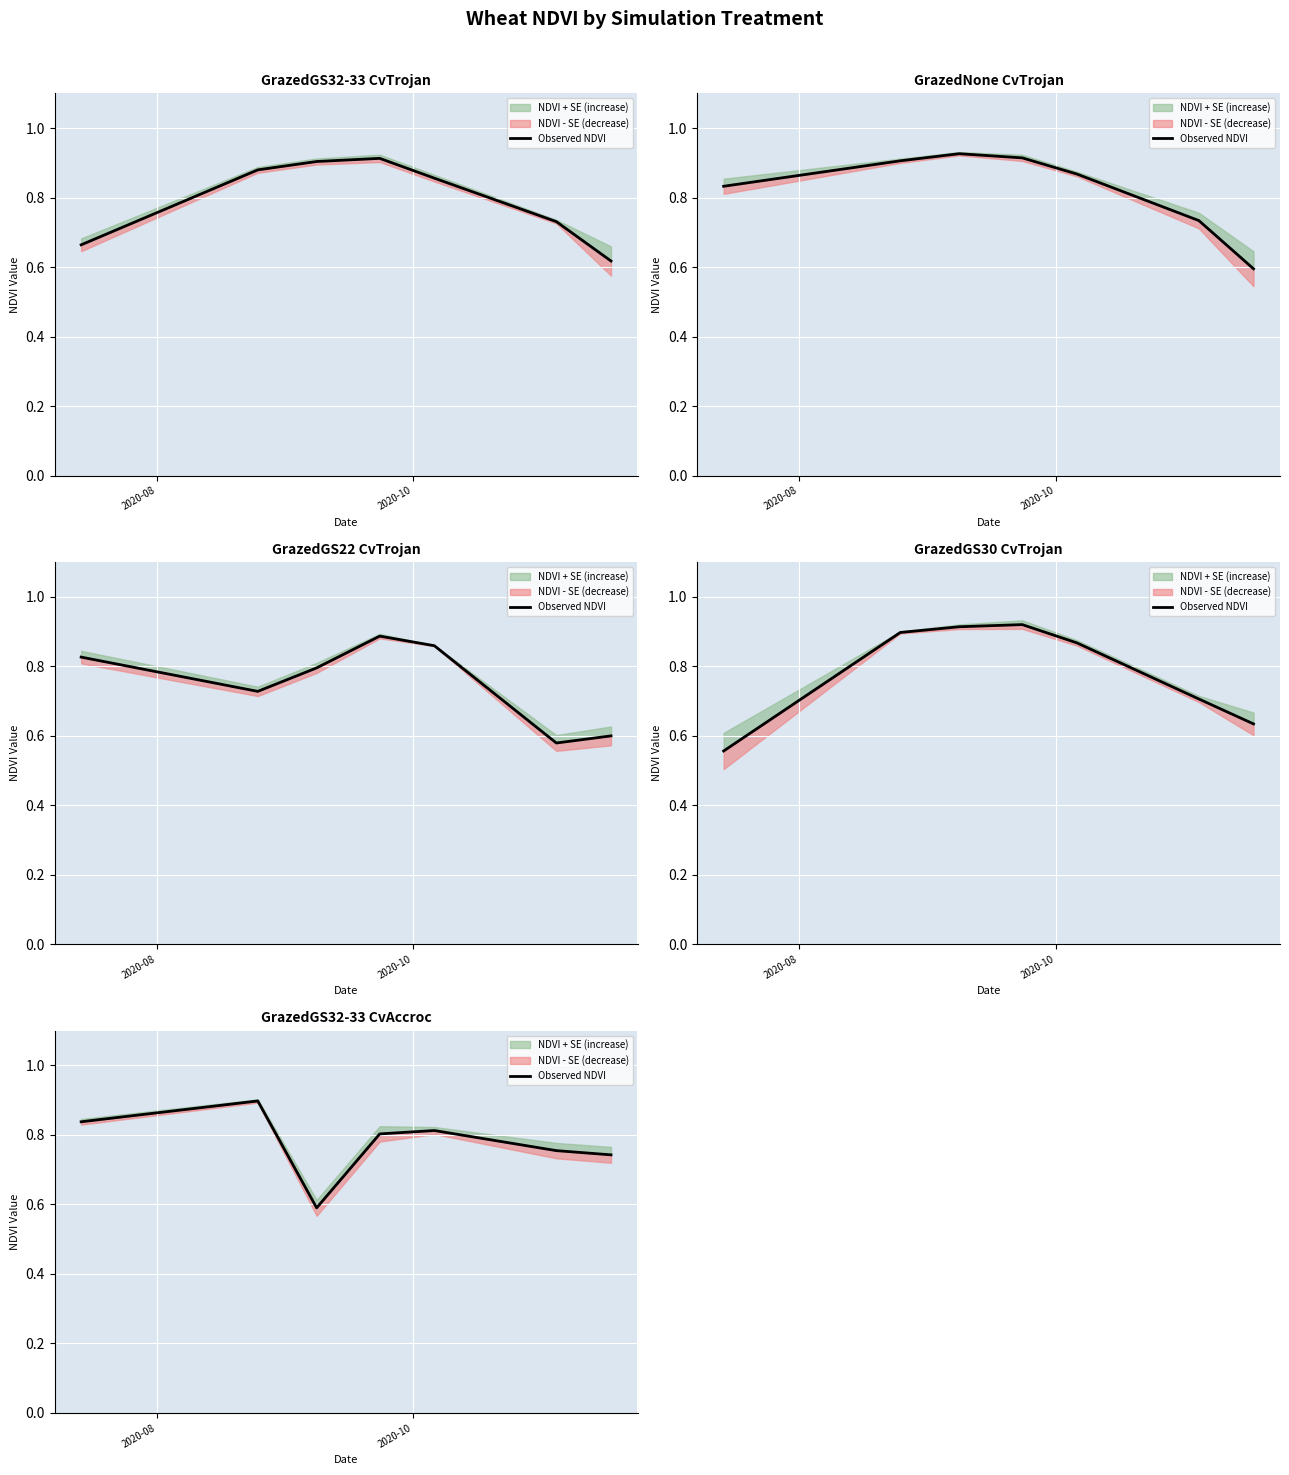

What is the value of the 6th point from the left?

0.8